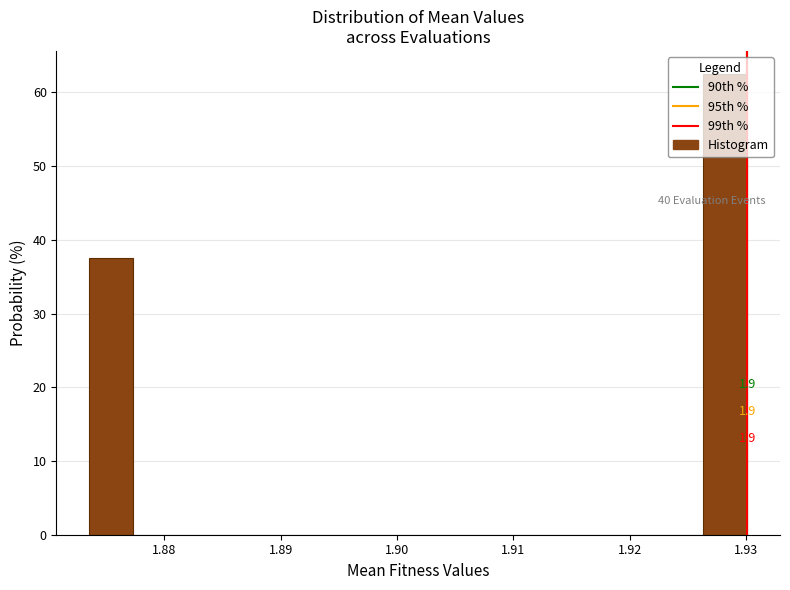

Read against the x-axis, roughly where is the centre of the tallest bar?

1.928